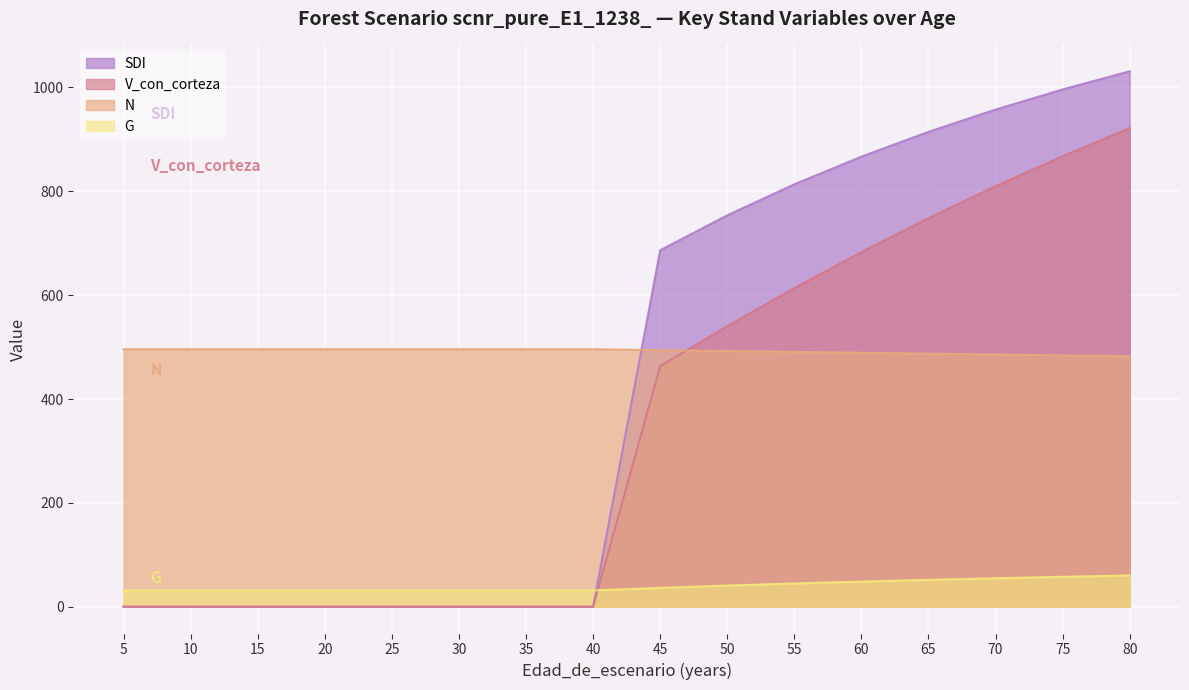

How many positive values does the SDI series have?

8